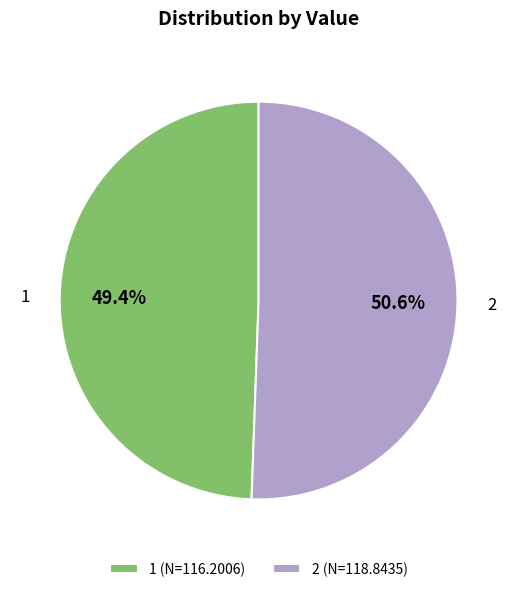

Which has a higher value, 1 or 2?

2